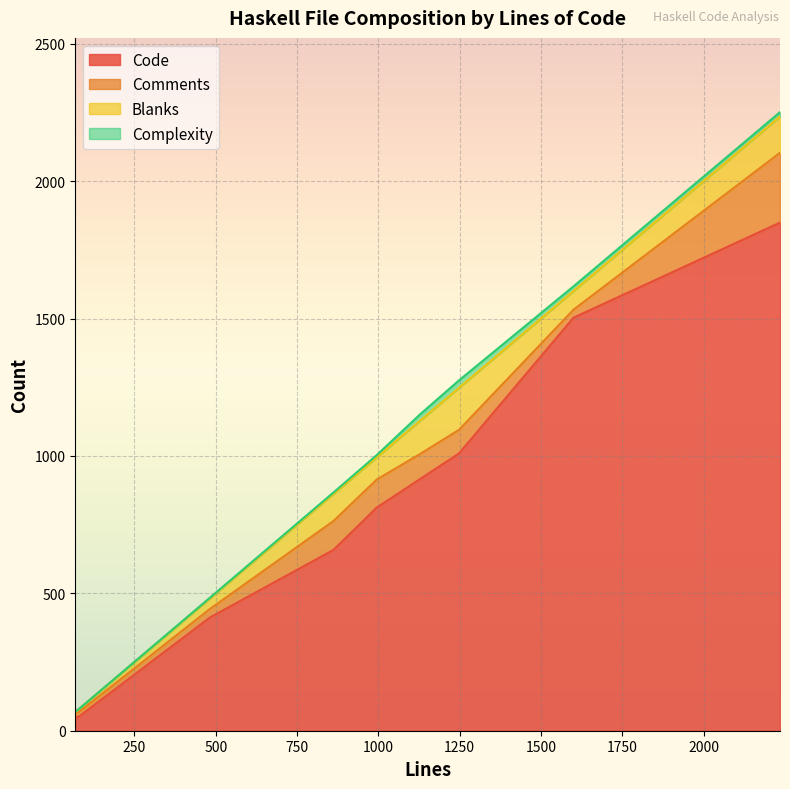

Rank the series by their maximum value, from highest to lowest.

Code, Comments, Blanks, Complexity